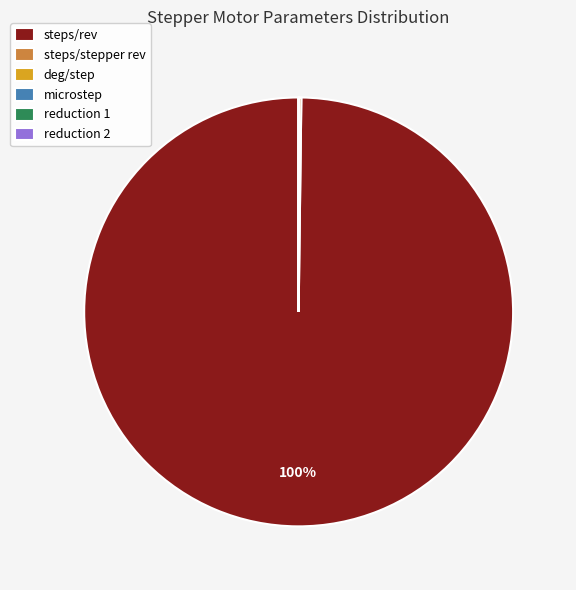

Which category has the biggest portion of the pie?

steps/rev